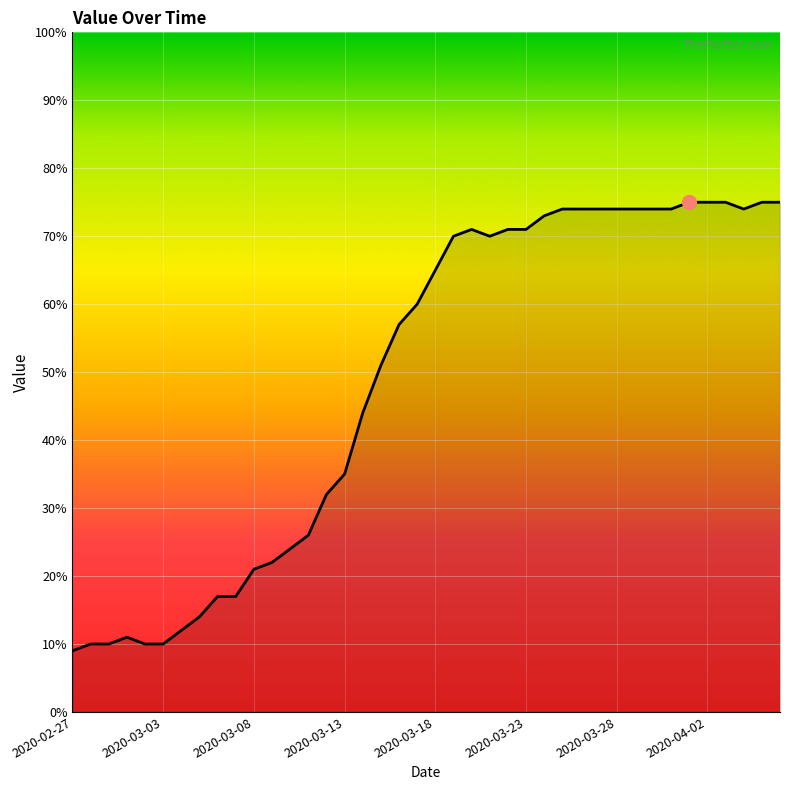

What is the maximum value shown in the chart?

75